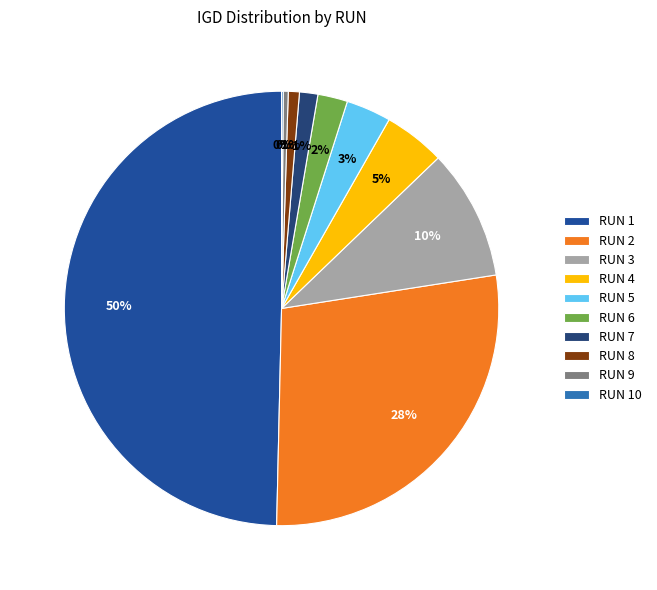

Count the number of slices in the pie.

10